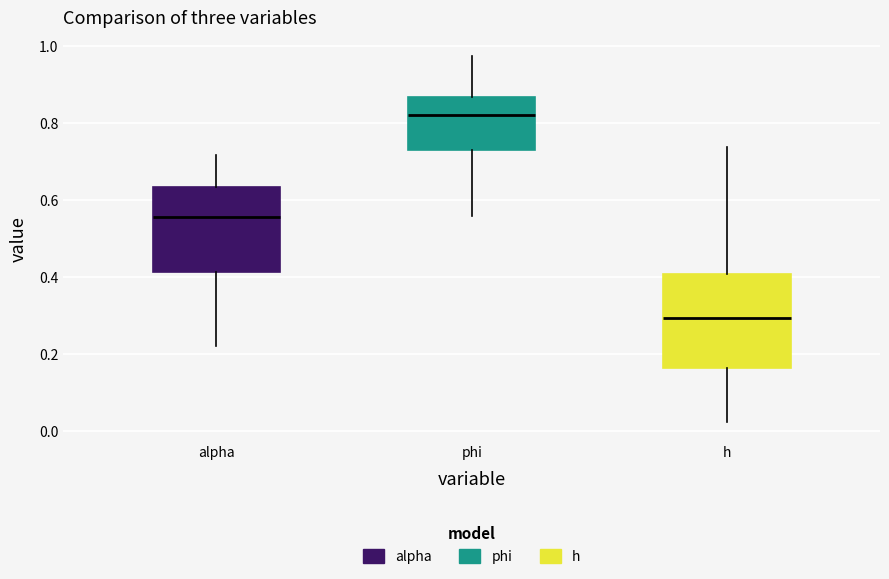

Which box has the highest median line?

phi